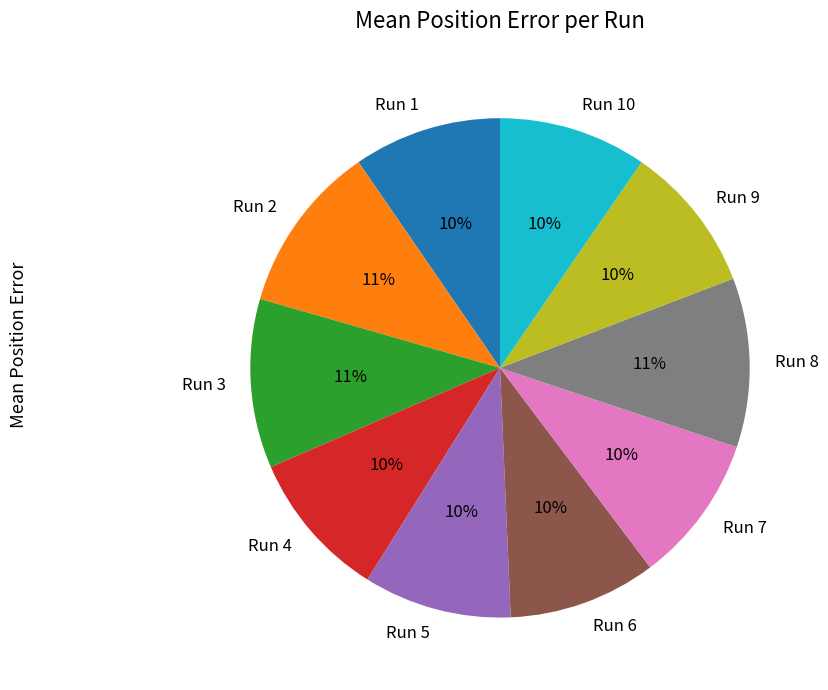

Is the sum of Run 7 and Run 6 greater than half?

No